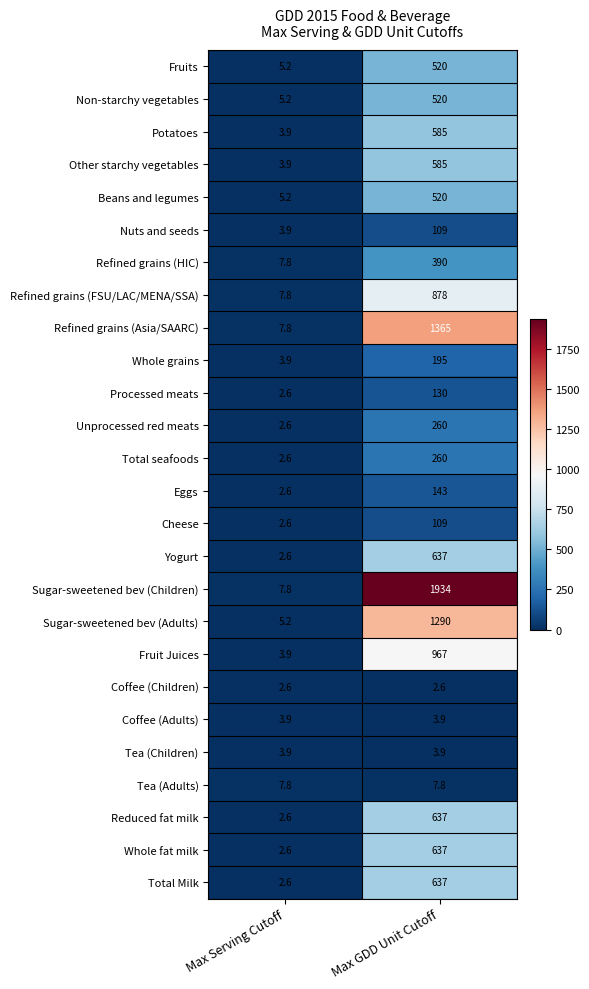

What is the minimum value for Refined grains (Asia/SAARC)?

7.8